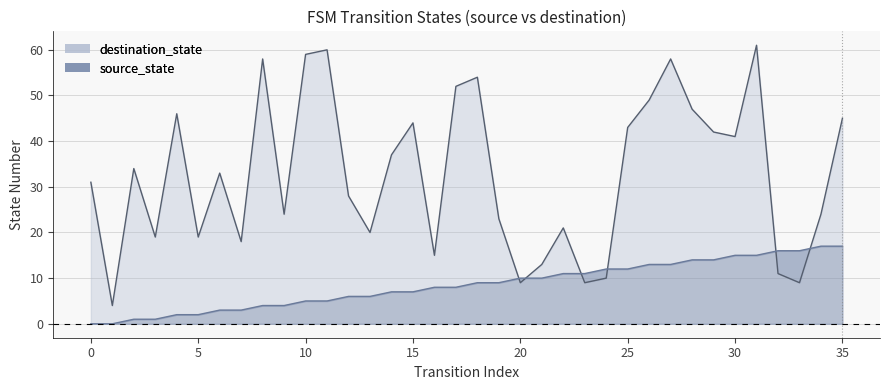

Rank the series by their maximum value, from lowest to highest.

source_state, destination_state